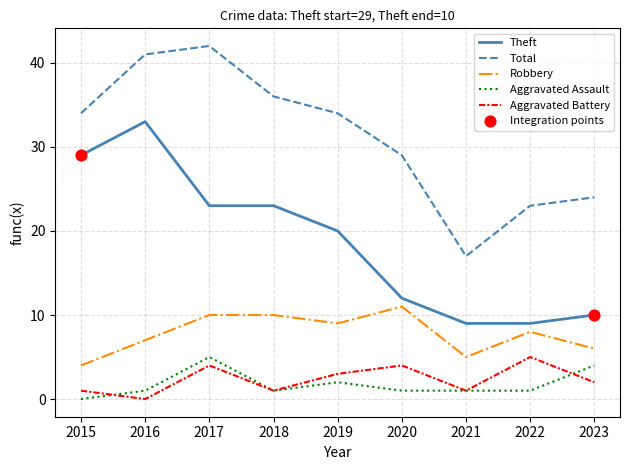

Which series changed the most between 2016 and 2022?

Theft